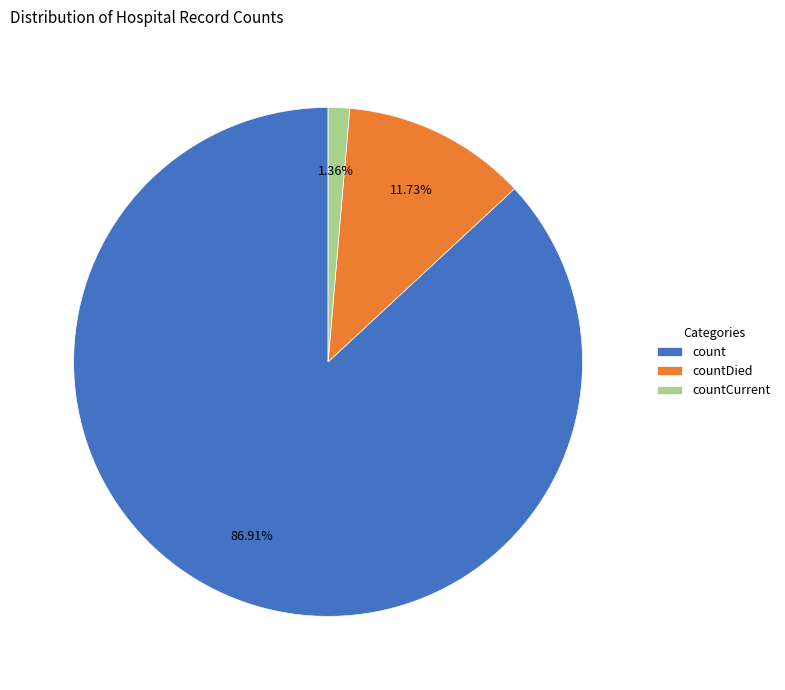

The countCurrent slice represents 1% of the pie. True or false?

True